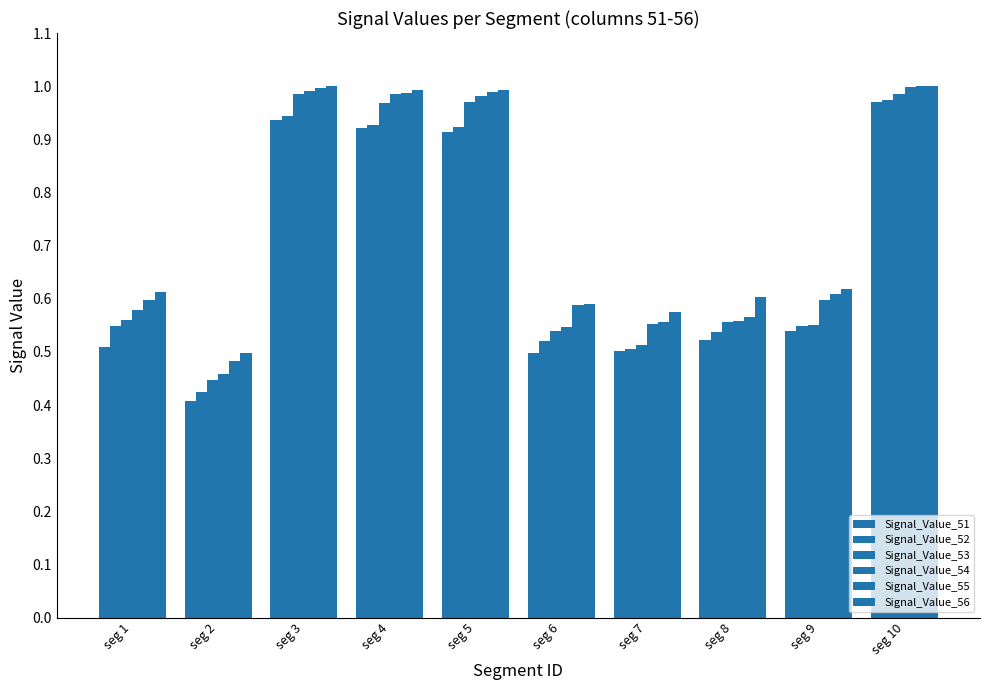

How many data points does each series have?

10